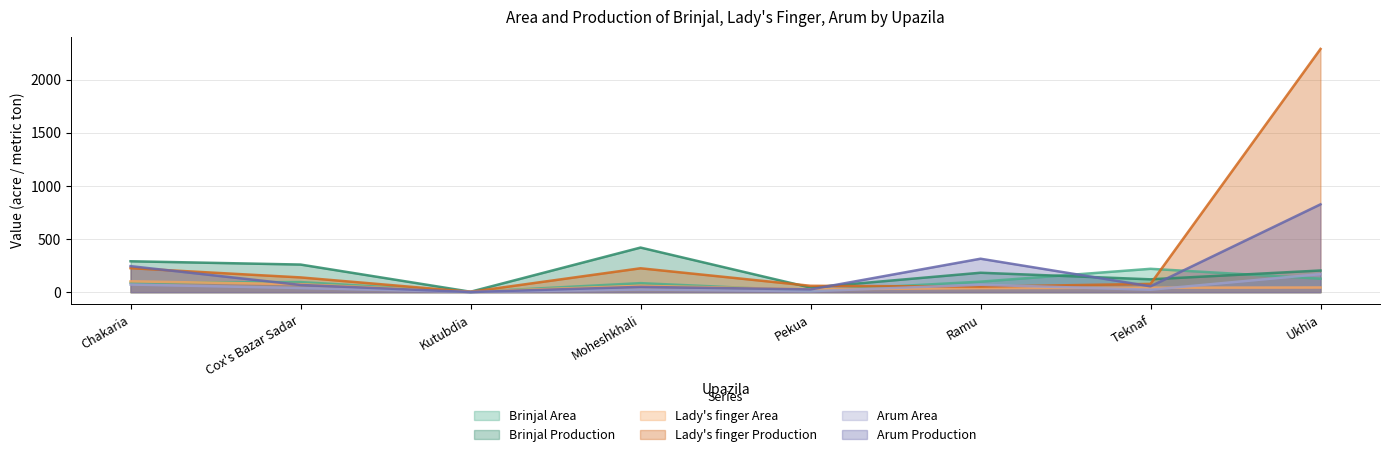

What is the label of the 2nd point from the right?

Teknaf